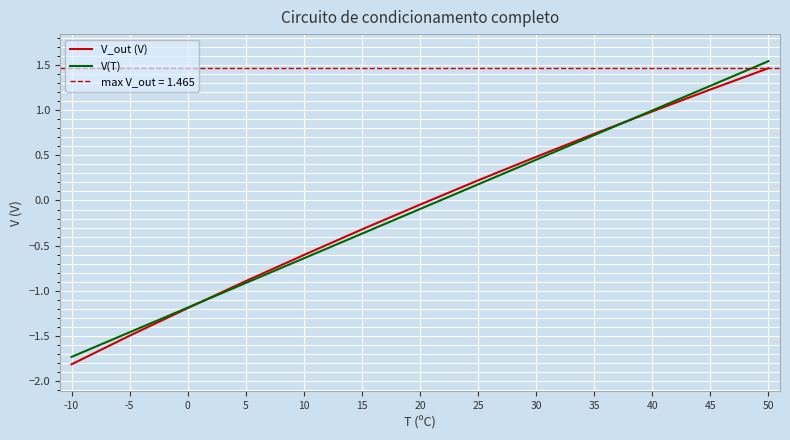

At 50, list the series in order from smallest to largest.

V_out (V), V(T)